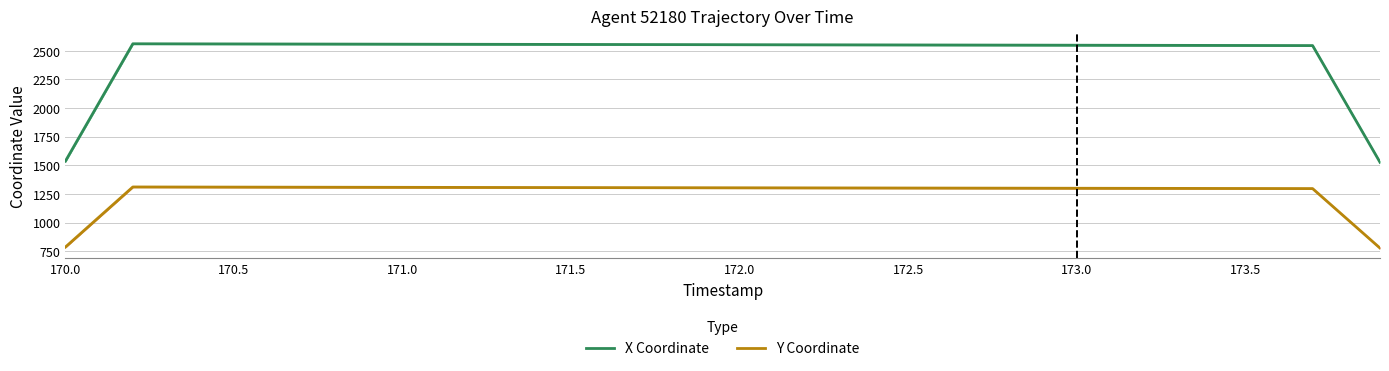

The X (mean) series shows 730.6 at 170.5. True or false?

False